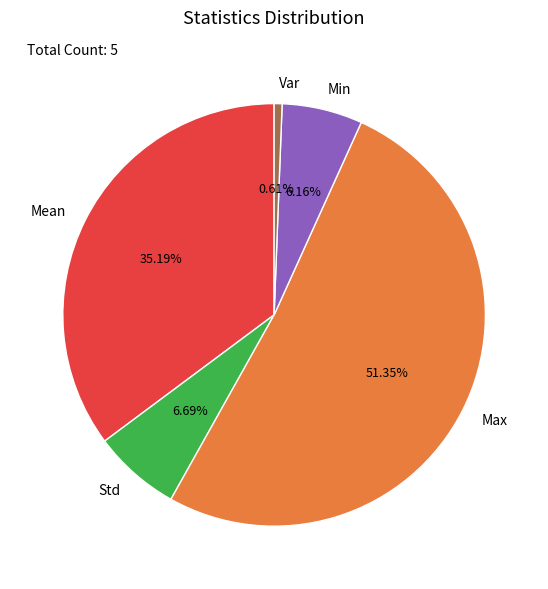

Which slice is the smallest?

Var